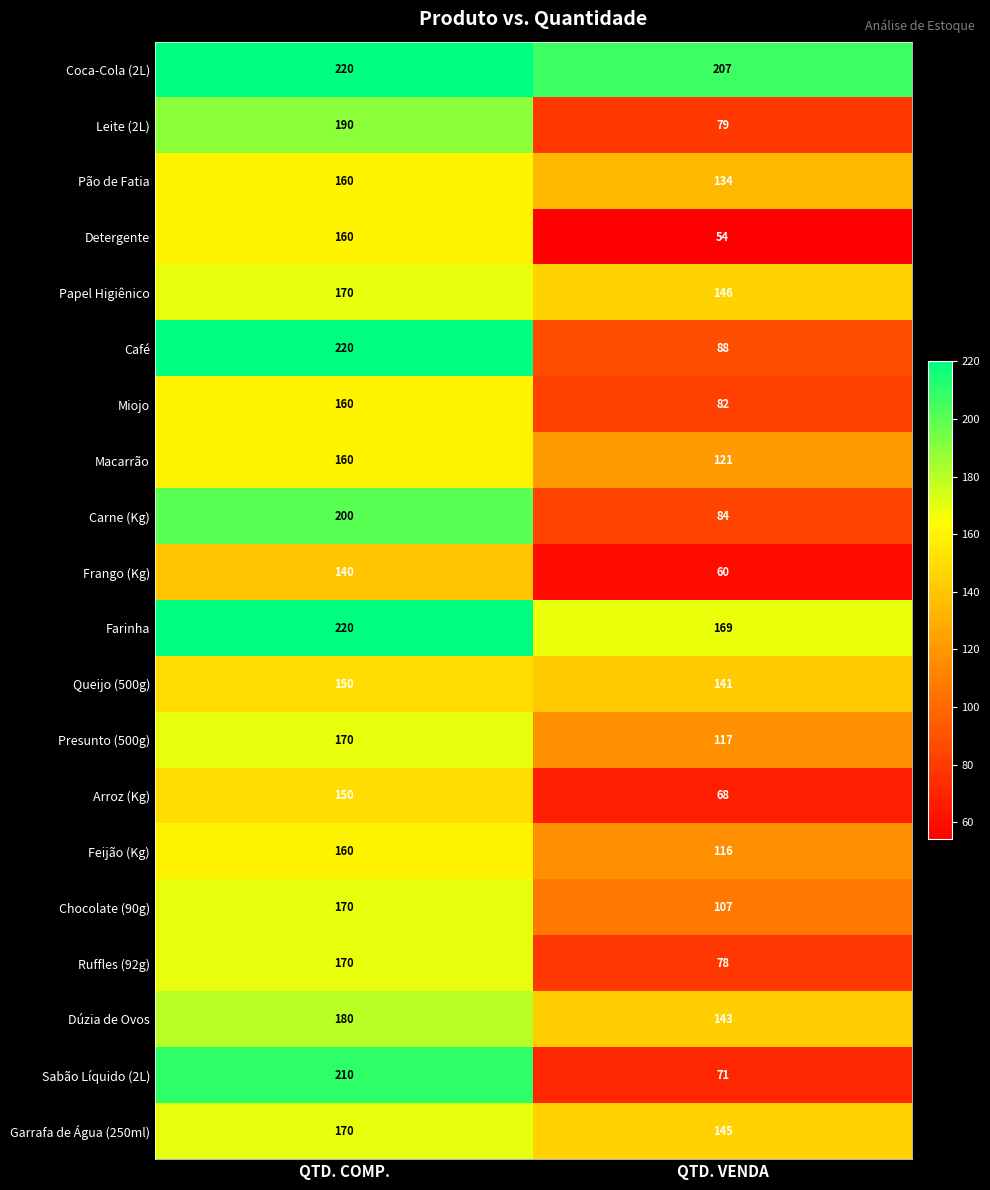

What is the greatest value displayed?

220